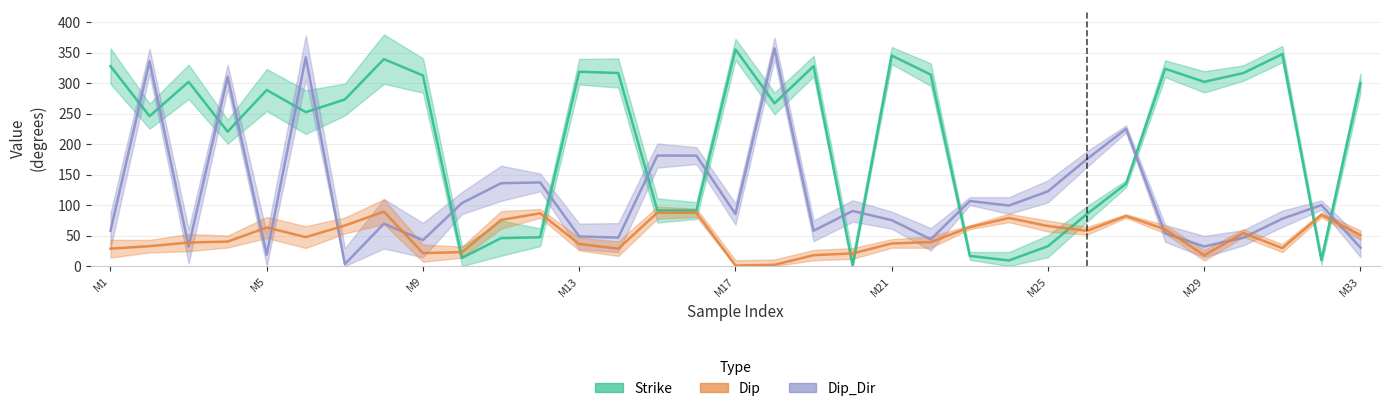

Does the chart display data point markers on the line(s)?

No